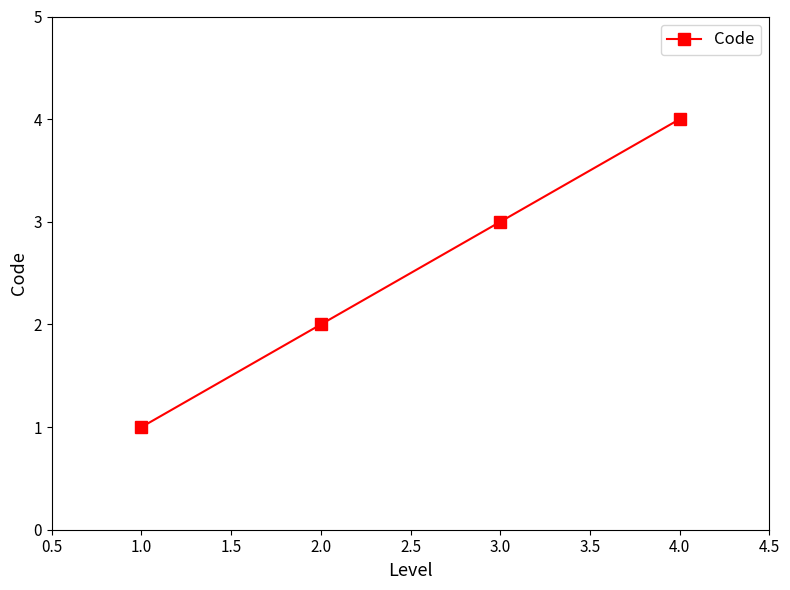

Reading left to right, what are all the values shown in this chart?

1	2	3	4